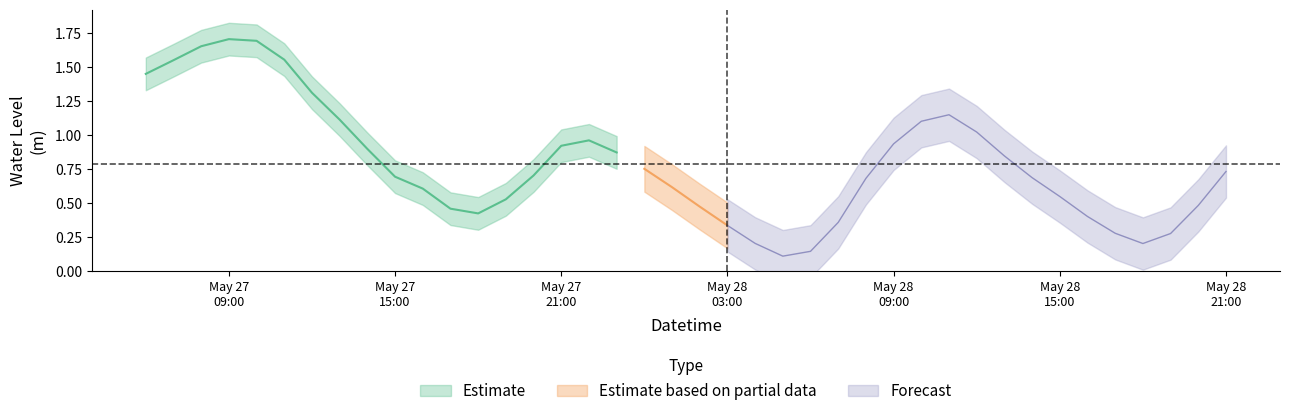

Between 2024-05-27 22:00:00 and 2024-05-28 01:00:00, which is larger?

2024-05-27 22:00:00